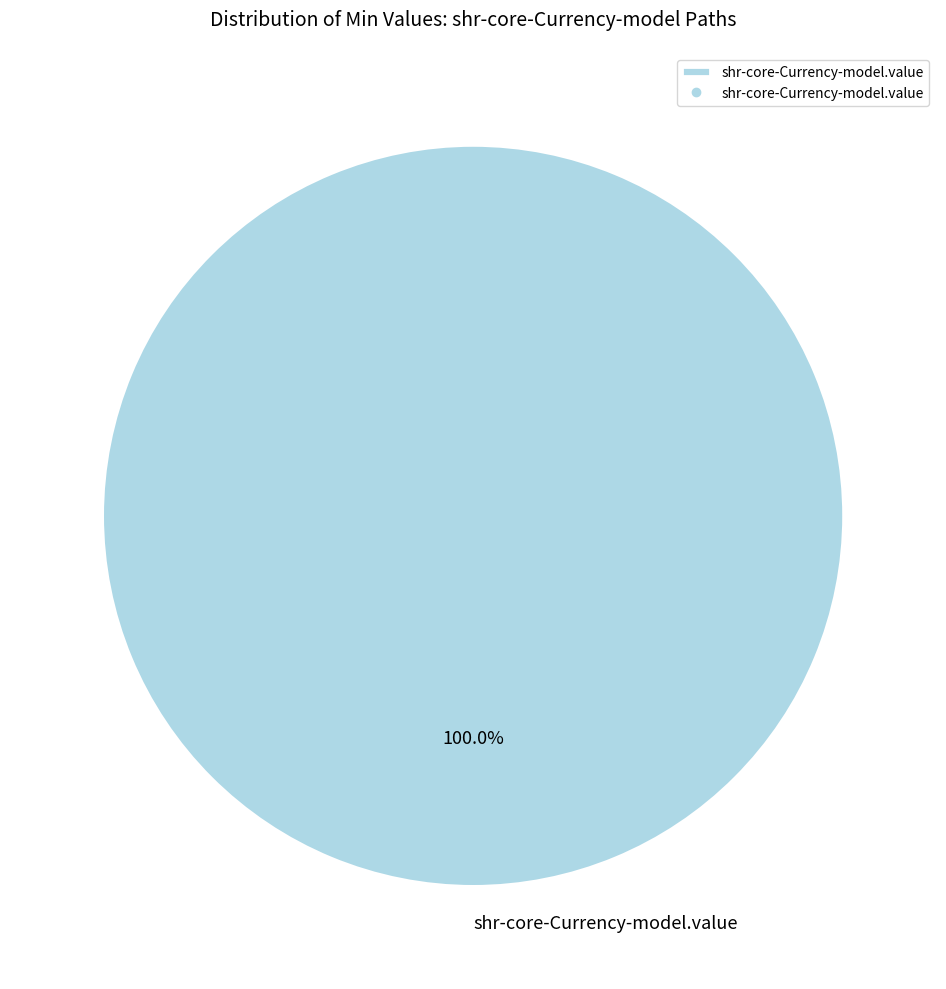

Is there any slice that represents more than half of the pie?

Yes